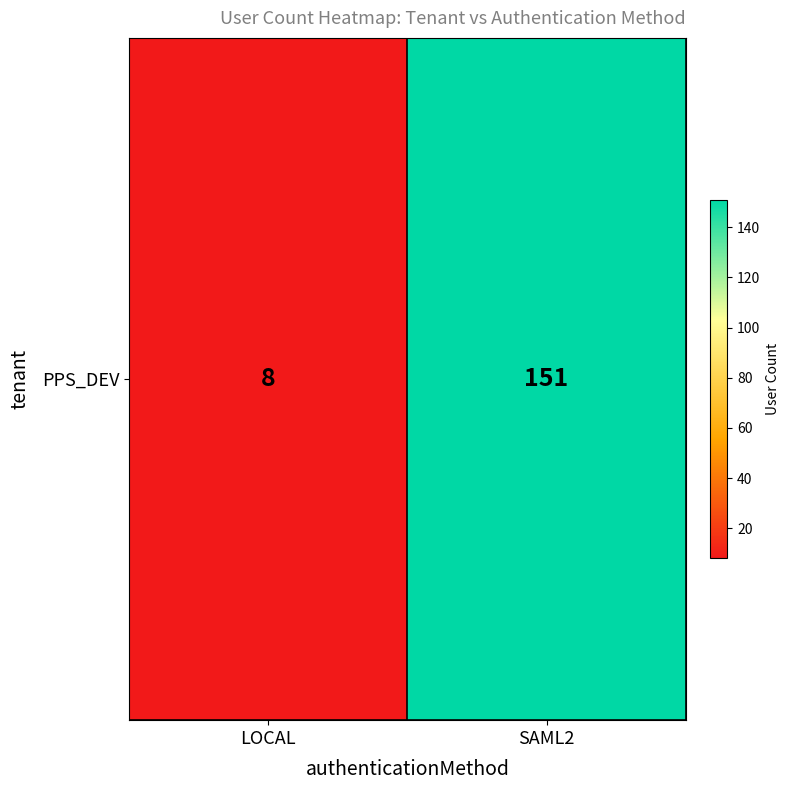

What is the ratio of the value at LOCAL to the value at SAML2?

0.1